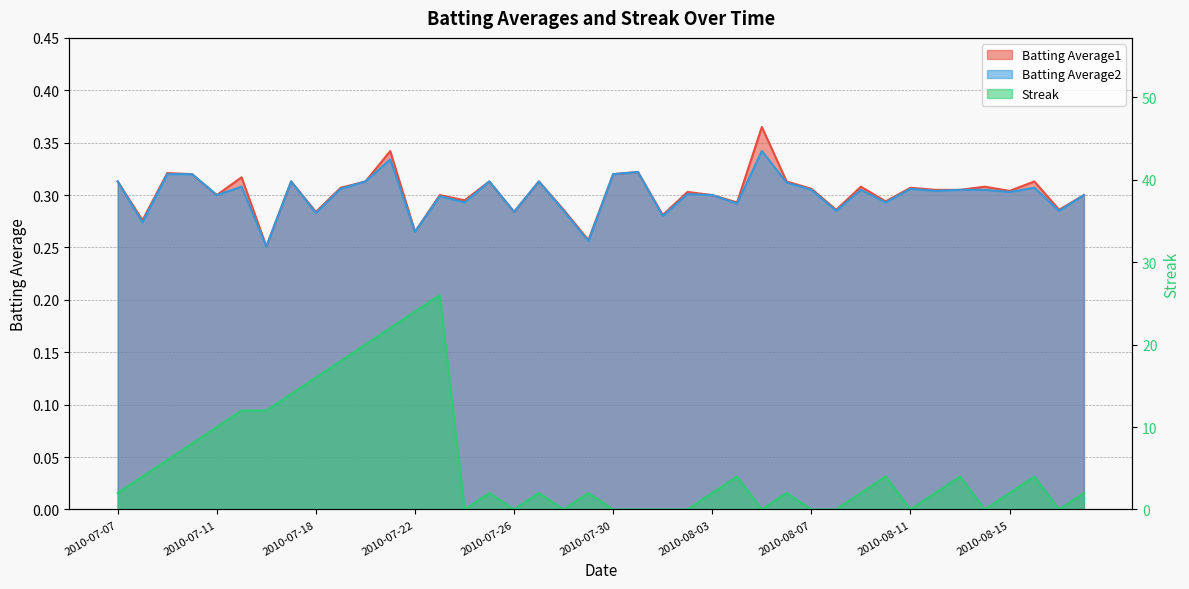

Which series ends up on top after the final intersection of Batting Average2 and Streak?

Streak